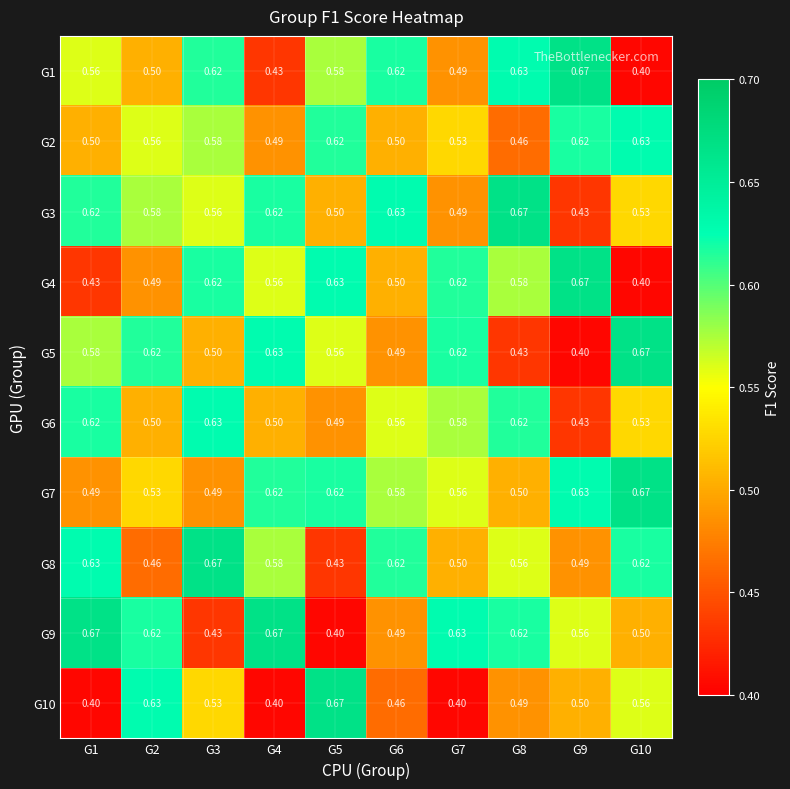

Is the value of G7 at G1 greater than the value of G5 at G4?

No